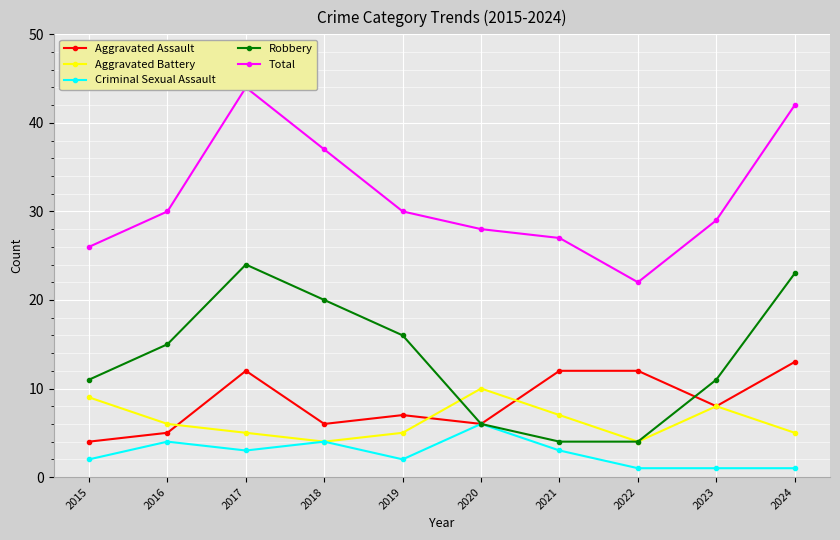

What is the value of the Aggravated Assault point at the 3rd from the left?

12